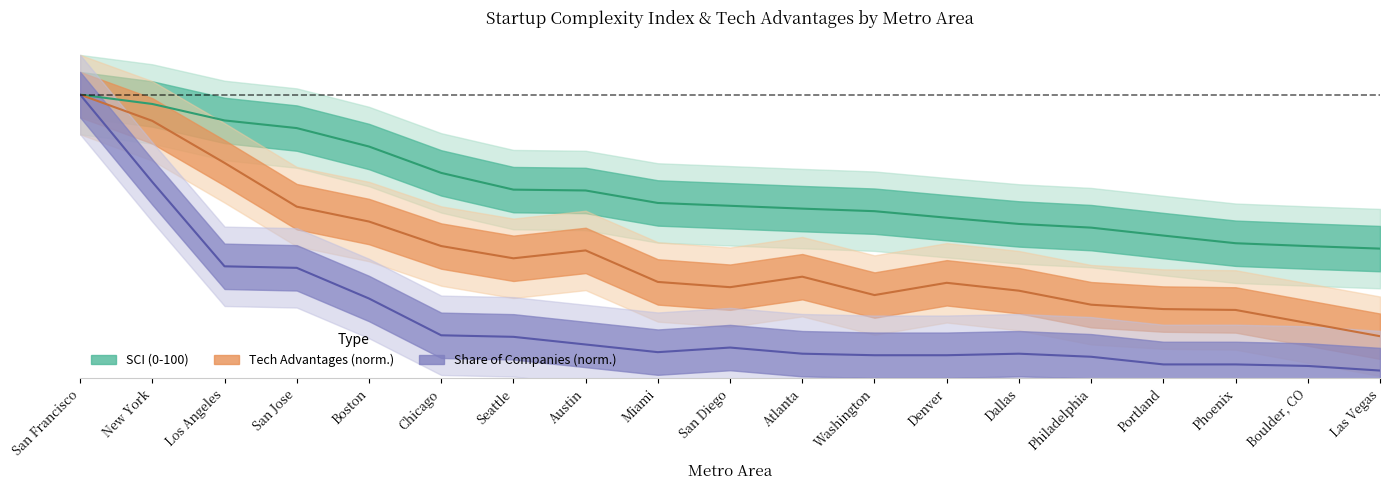

What position from the left is San Francisco?

1